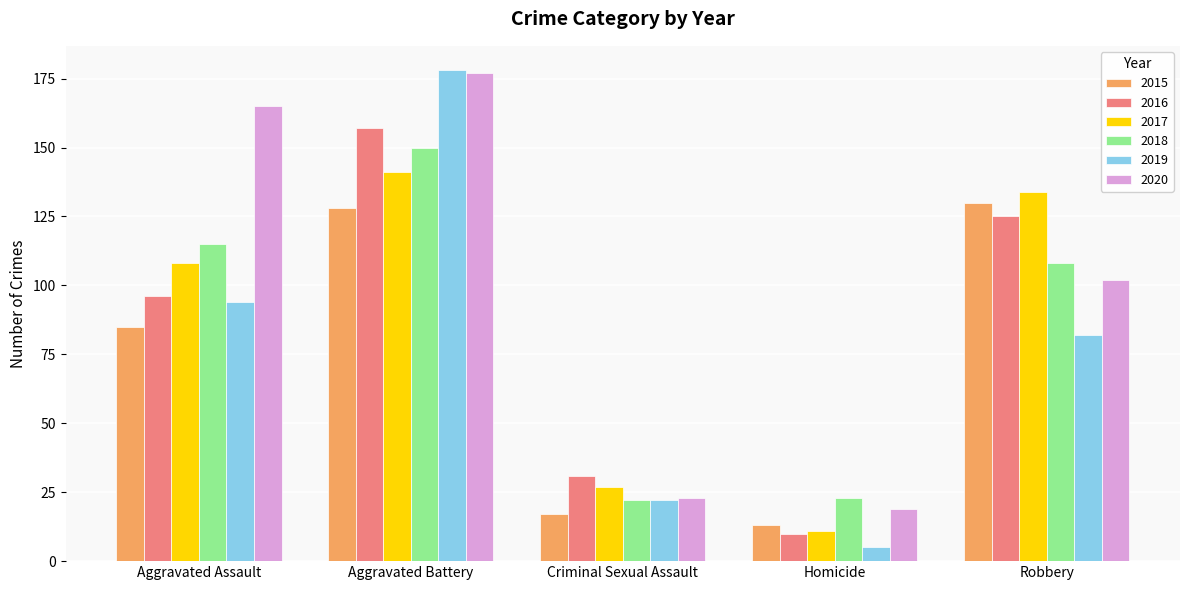

The value of 2019 at Criminal Sexual Assault is 14. True or false?

False